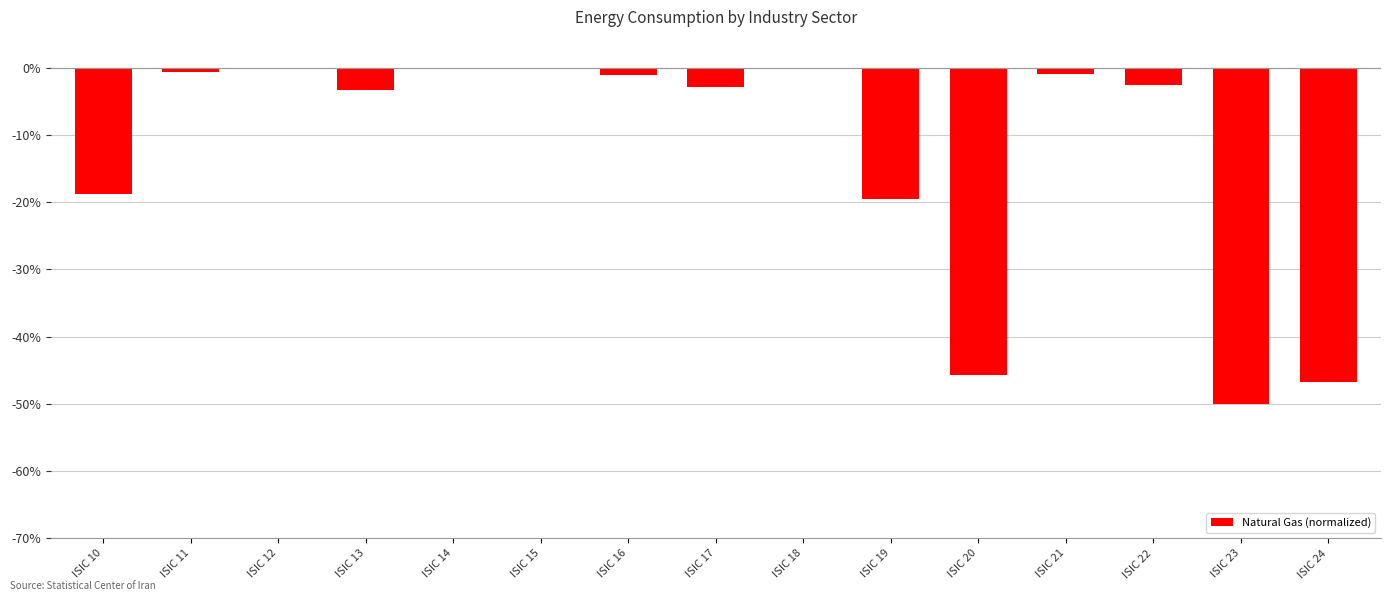

What is the sum of the values at ISIC 13 and ISIC 24?

-50.0